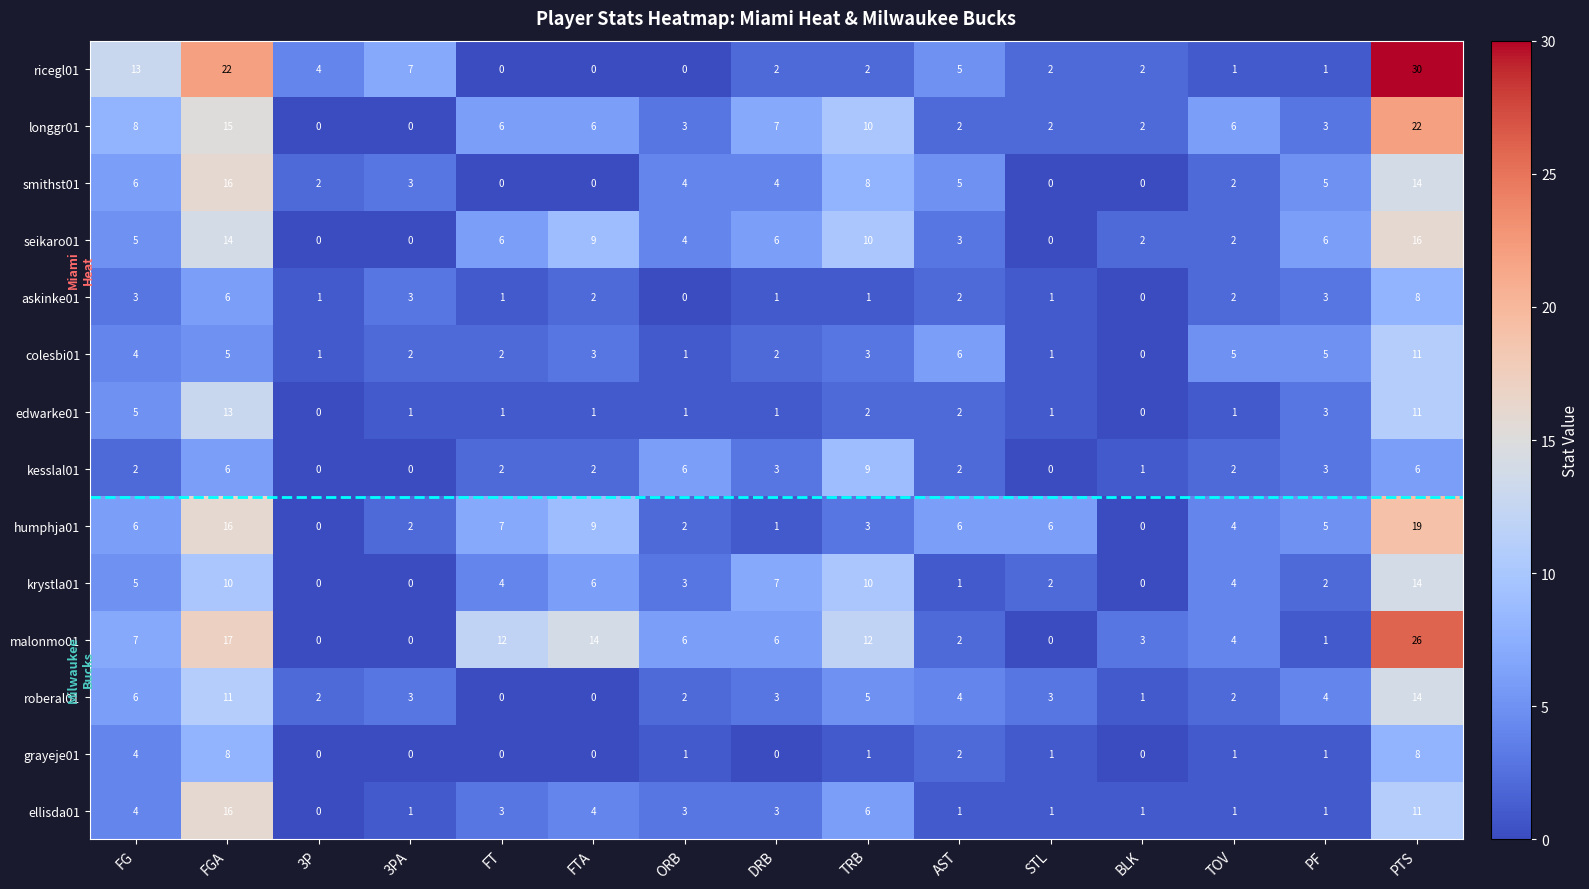

Where is roberal01 nearest to the value 7?

FG